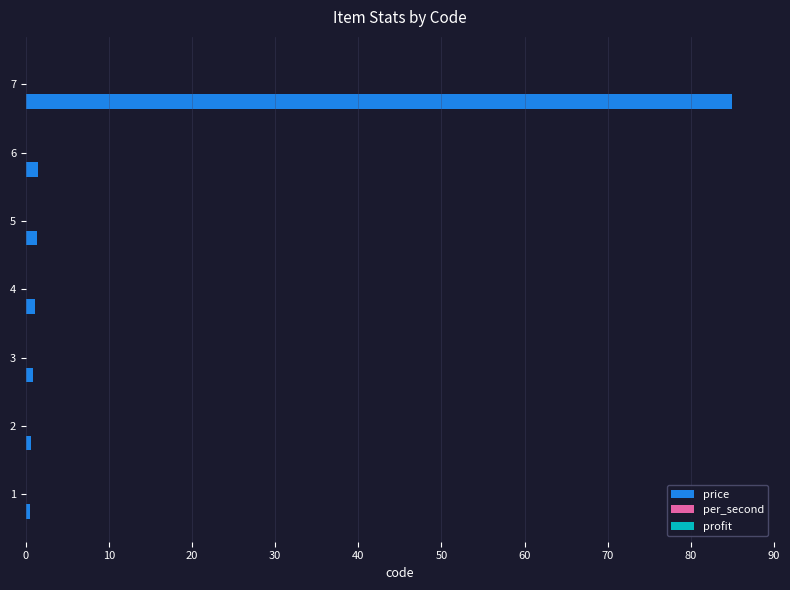

What is the sum of all price values?

90.7